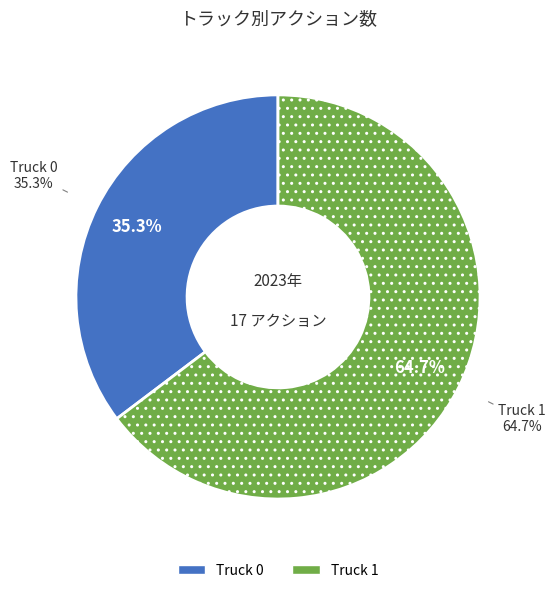

To the nearest percent, what is the difference between the largest and smallest slice percentages?

29%